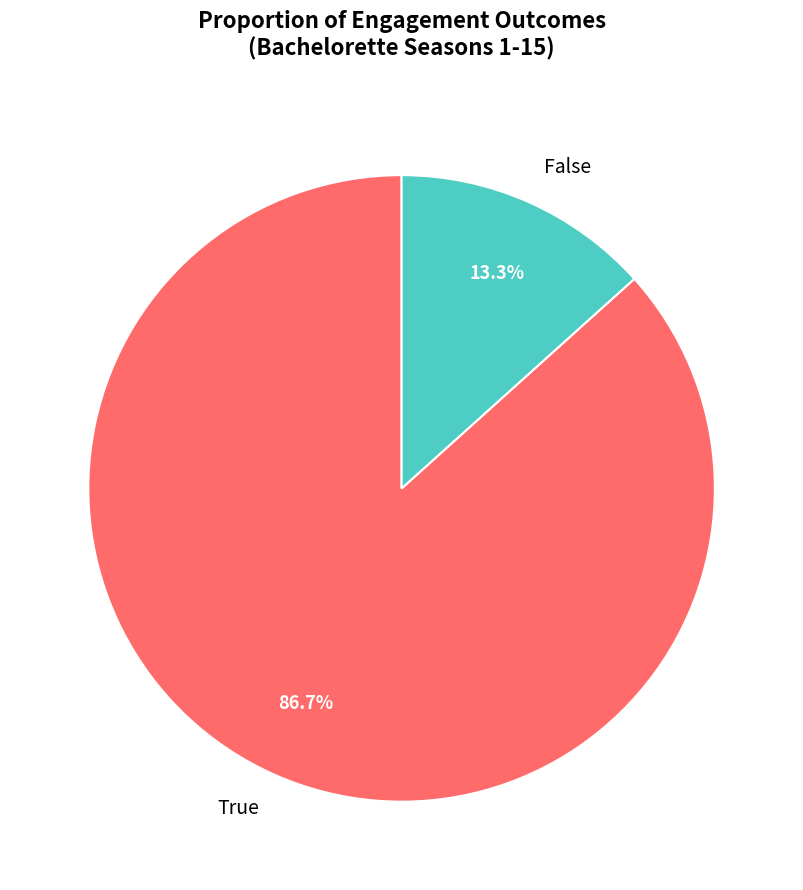

Which slice represents more than half of the pie?

True